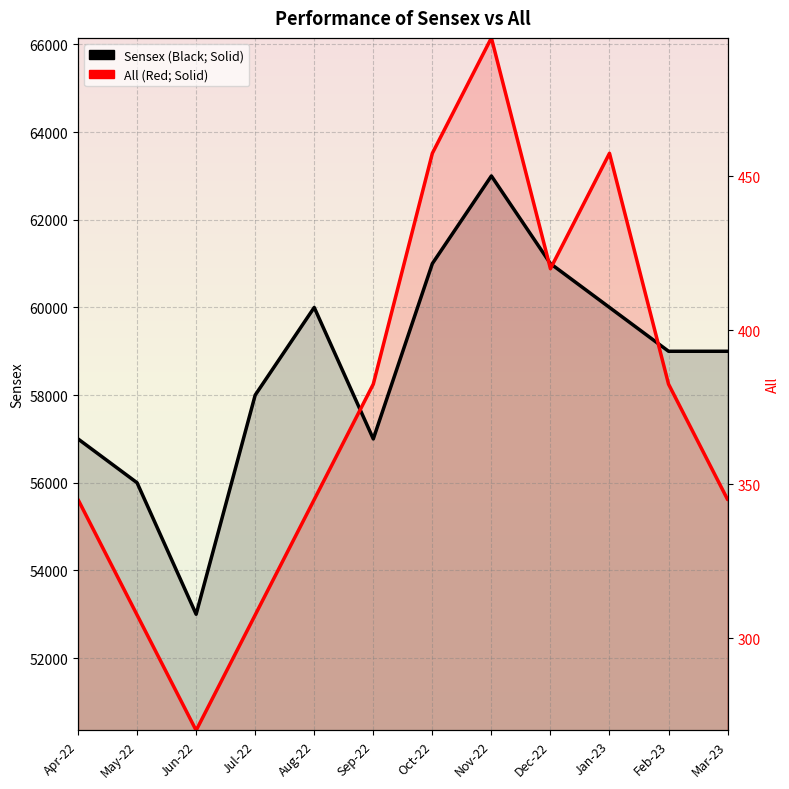

Which series has the largest total across all categories?

Sensex